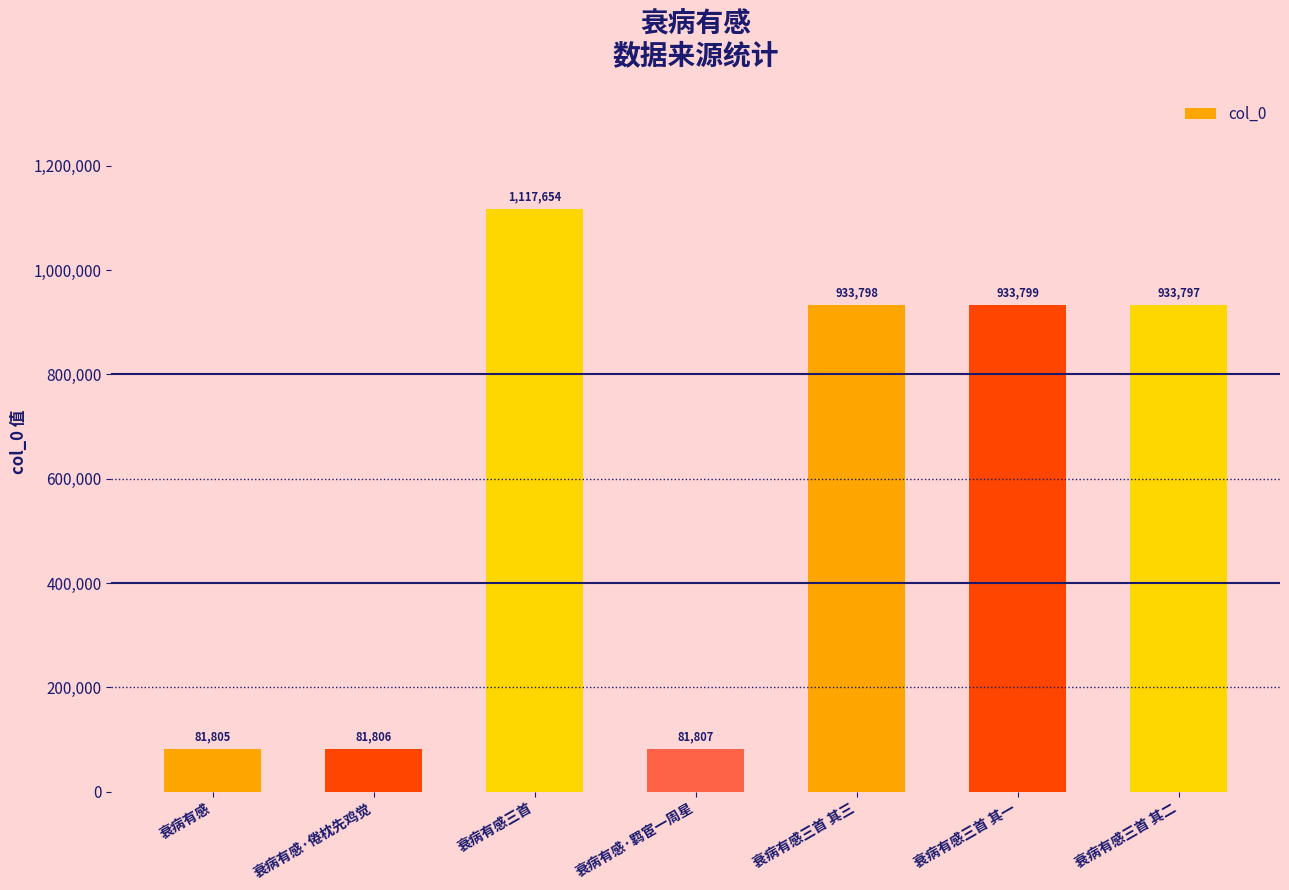

What is the sum of all values?

4164466